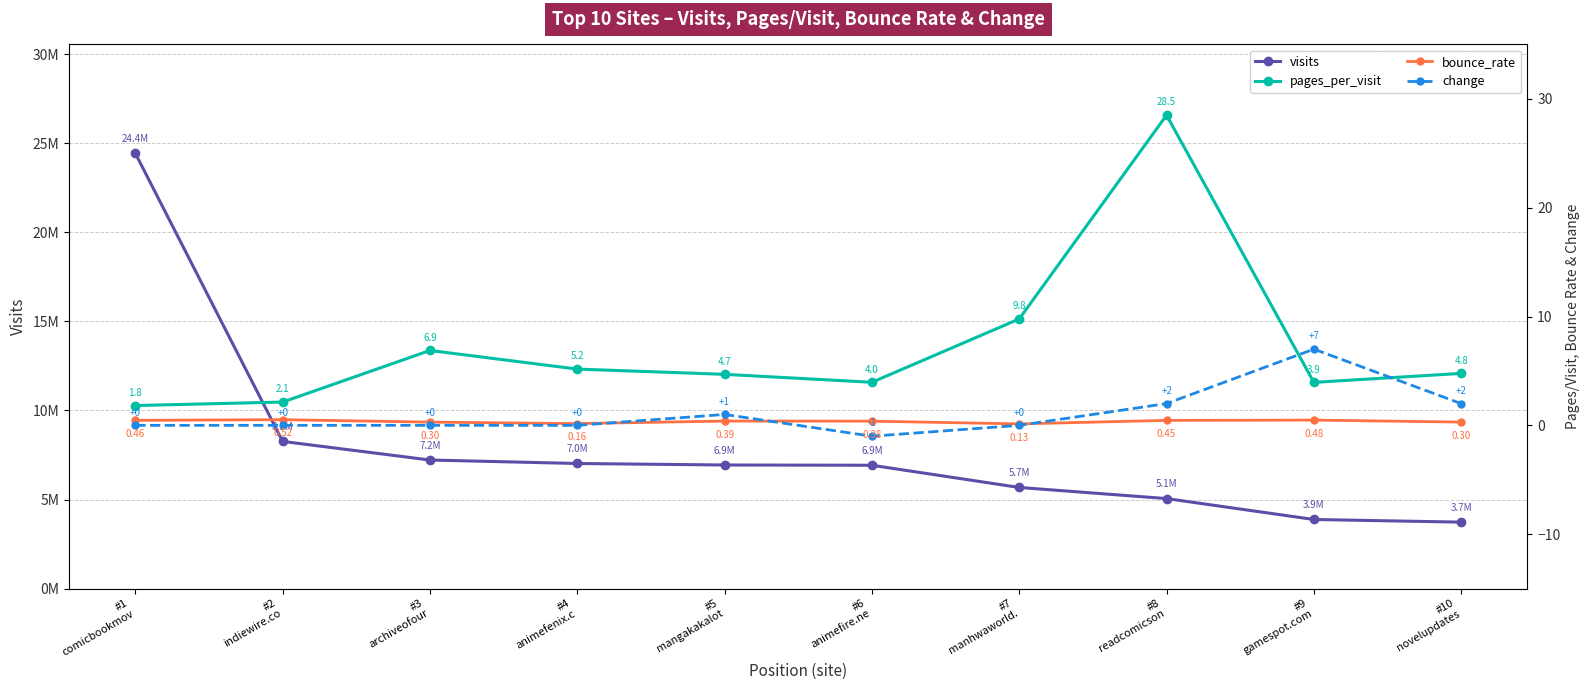

True or false: pages_per_visit has a value of 6.9 at #3
archiveofour.

True